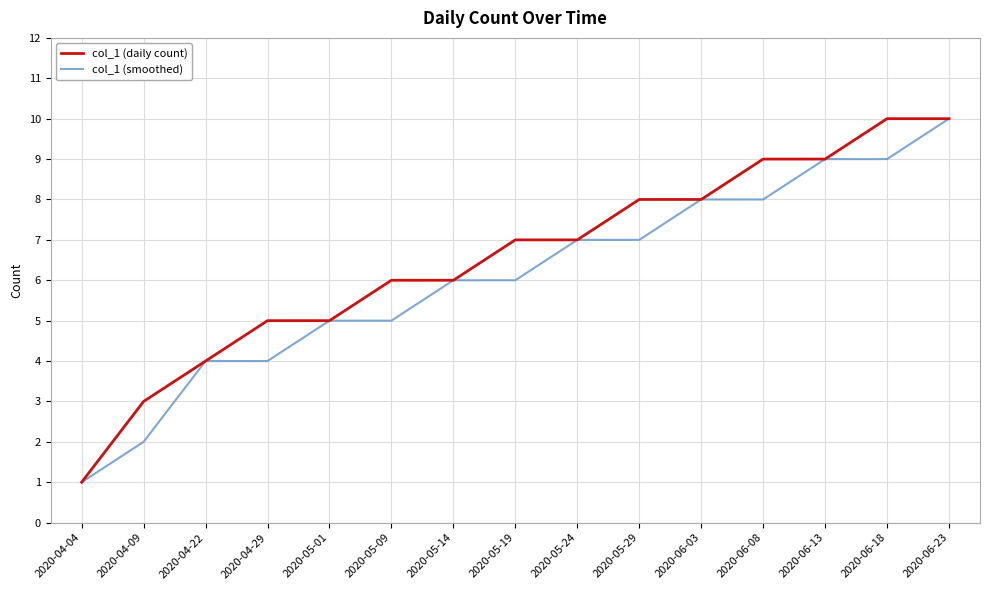

Rank the series at 2020-05-29 from lowest to highest value.

col_1 (smoothed), col_1 (daily count)